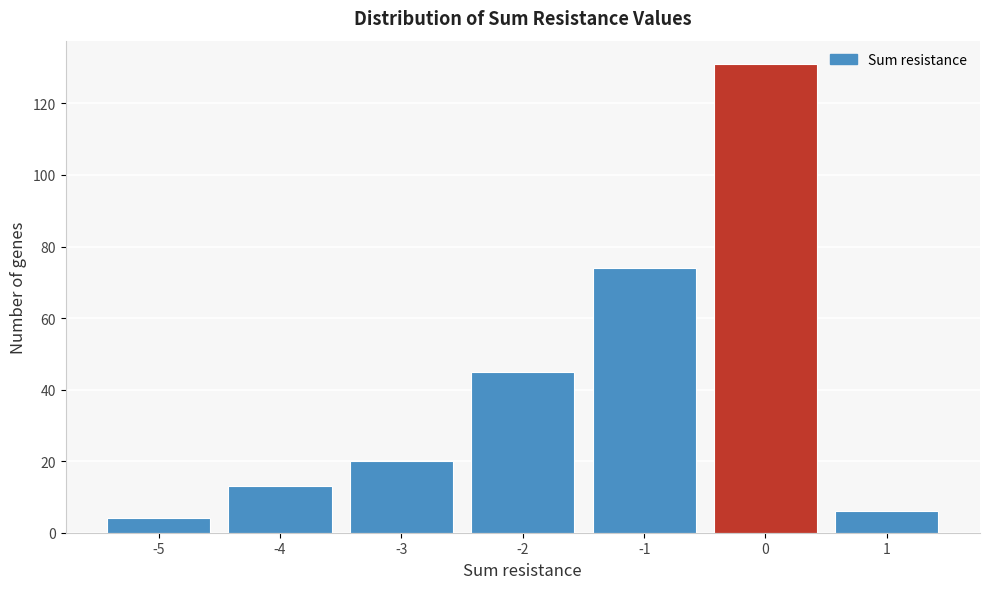

How tall is the bar that spans -4.5 to -3.5 on the x-axis? The values are not printed on the chart, so give them approximately, as read against the axis.

14